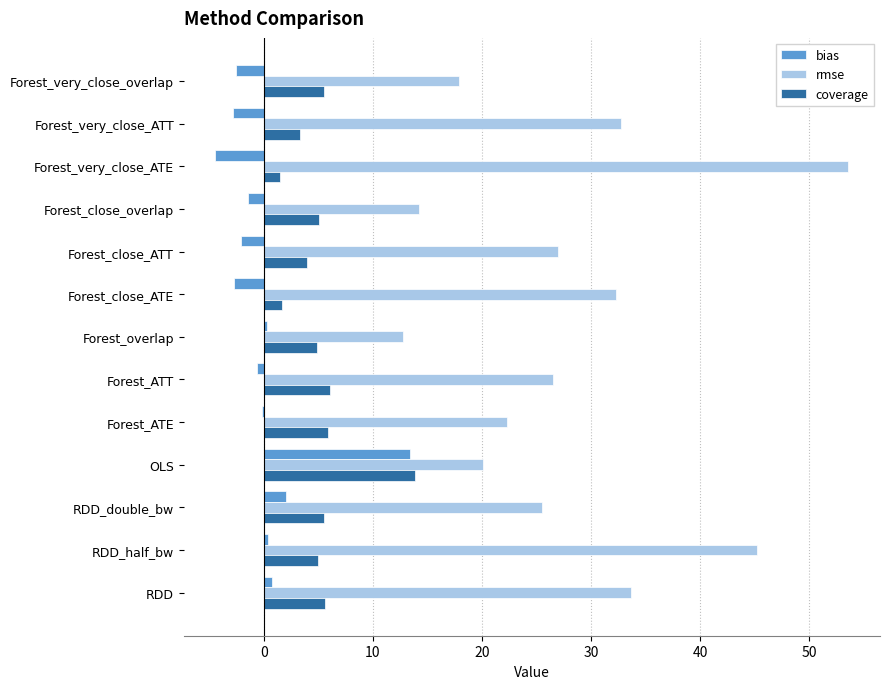

Between Forest_very_close_ATT and Forest_very_close_overlap, which series saw the biggest shift?

rmse